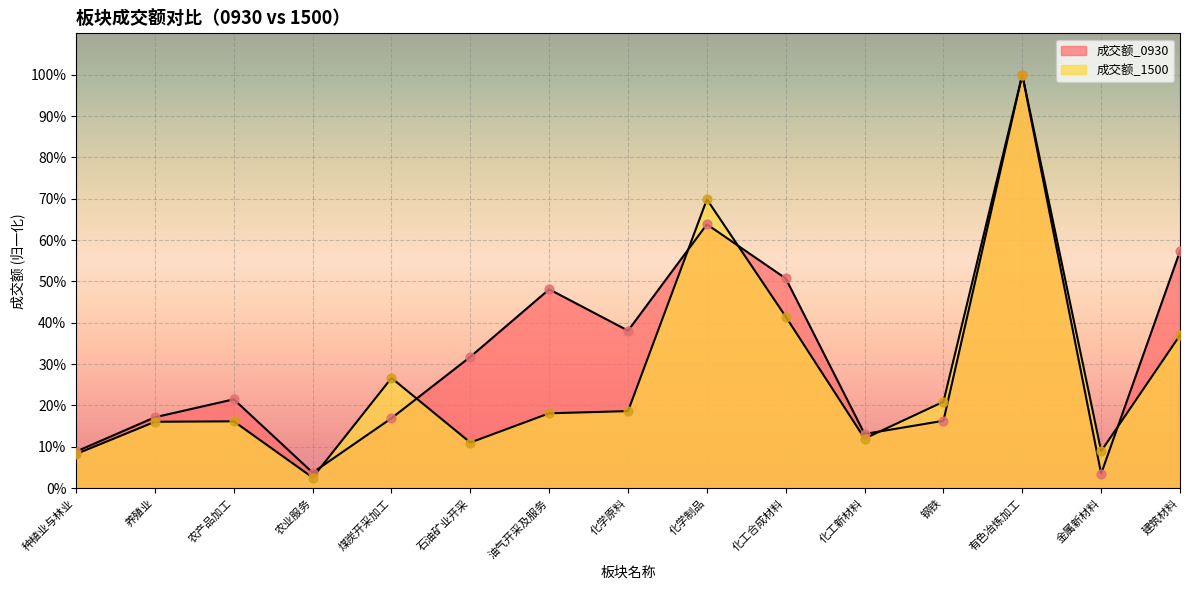

At which category is the sum across all series the highest?

有色冶炼加工